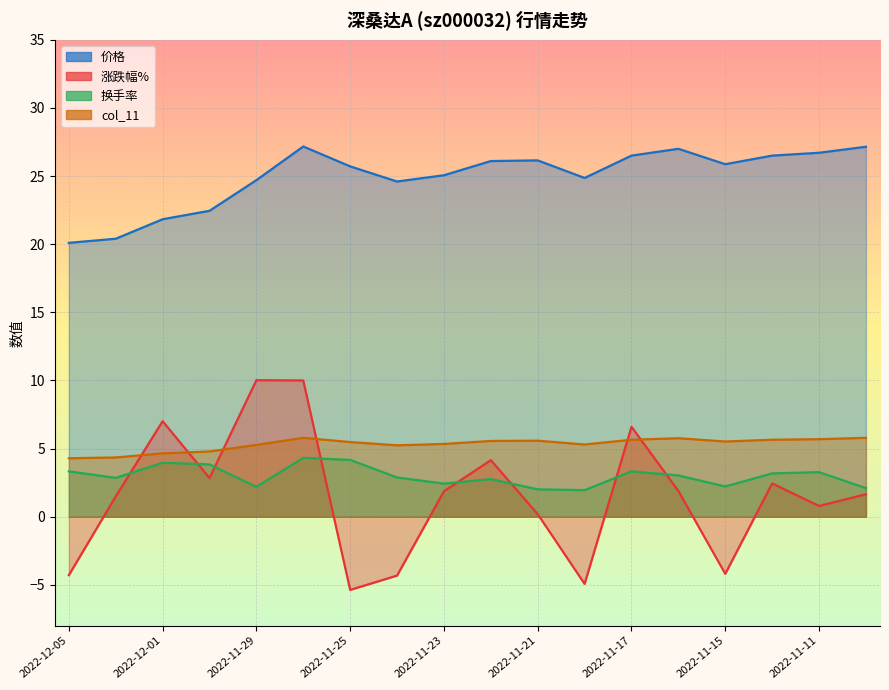

What is the smallest value displayed?

-5.4